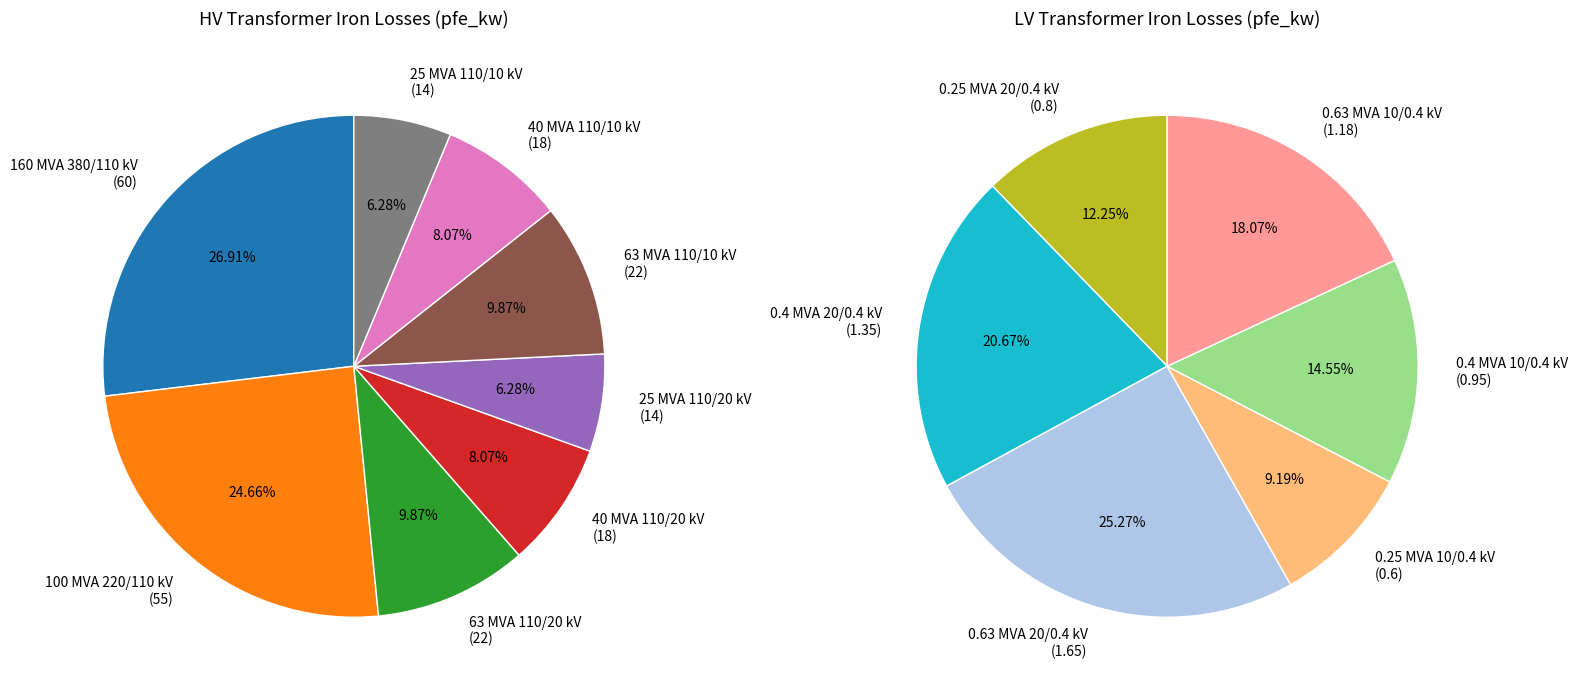

What is the smallest slice in the pie chart?

0.25 MVA 10/0.4 kV